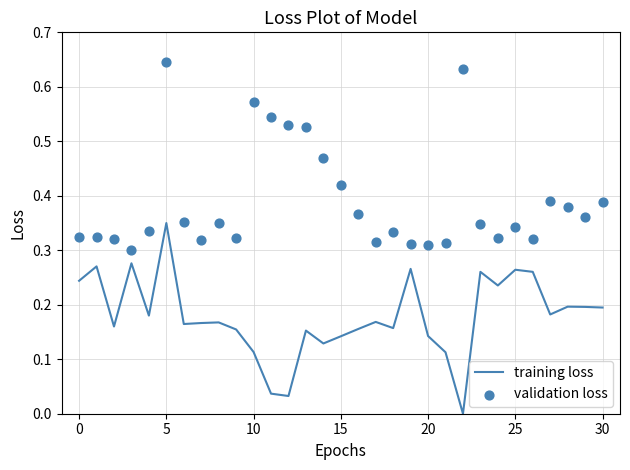

Which series has the widest spread of Y values?

training loss